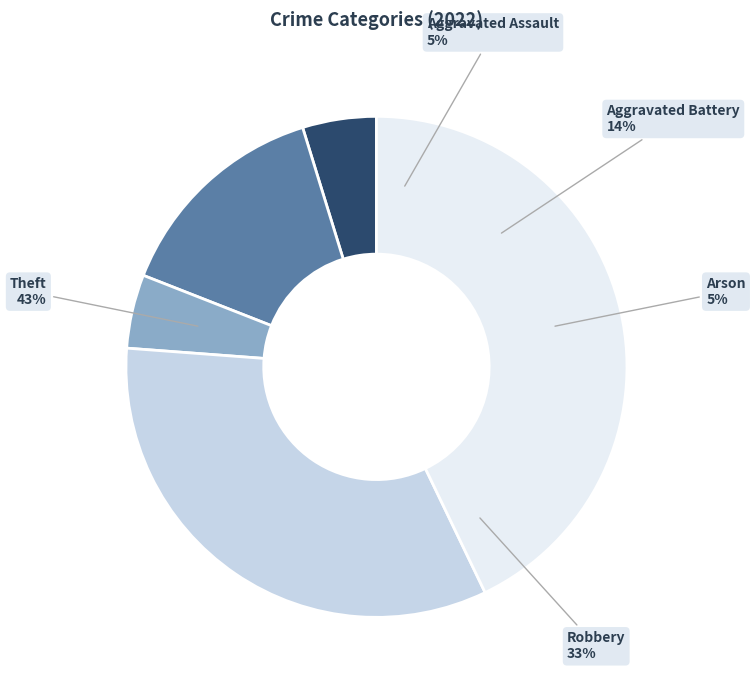

What portion of the pie excludes Theft?

57.1%